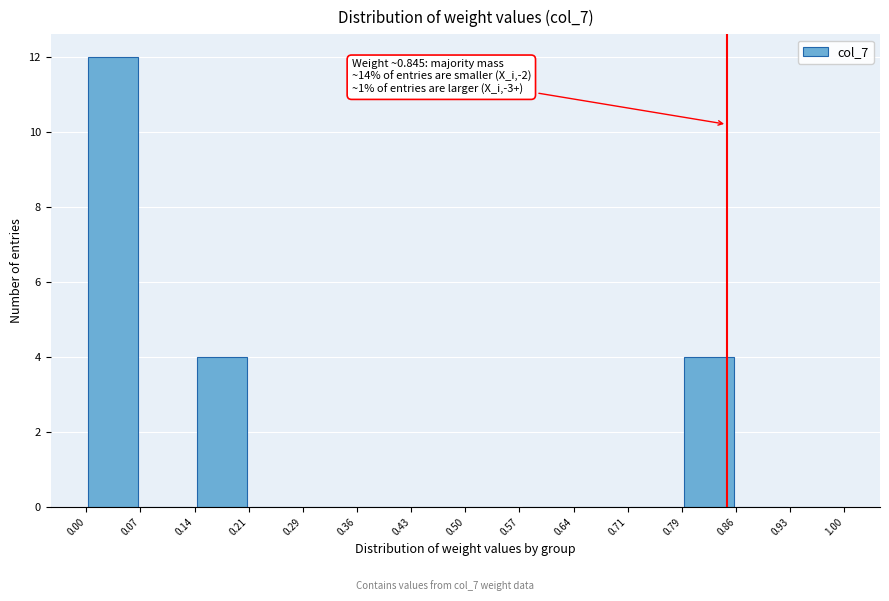

Over which range of the x-axis is the bar tallest?

0.00 to 0.07